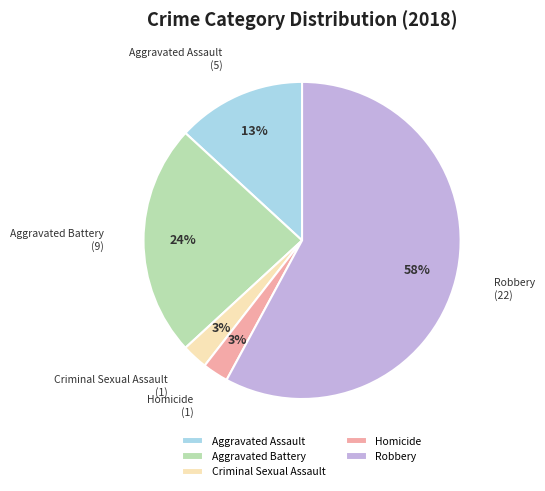

To the nearest percent, what portion does Criminal Sexual Assault represent?

3%